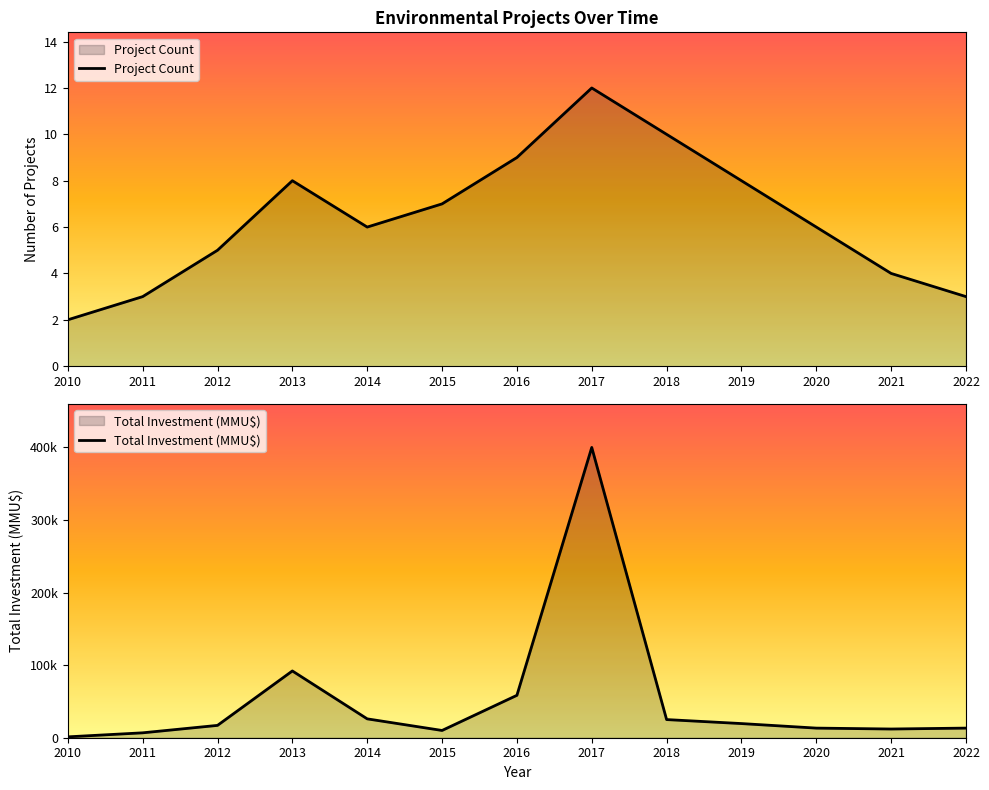

Reading left to right, what are all the values shown in this chart?

Project Count: 2010=2	2011=3	2012=5	2013=8	2014=6	2015=7	2016=9	2017=12	2018=10	2019=8	2020=6	2021=4	2022=3
Total Investment (MMU$): 2010=1200	2011=6750	2012=17000	2013=92000	2014=26000	2015=10000	2016=58437	2017=400000	2018=25000	2019=19500	2020=13250	2021=12000	2022=13250